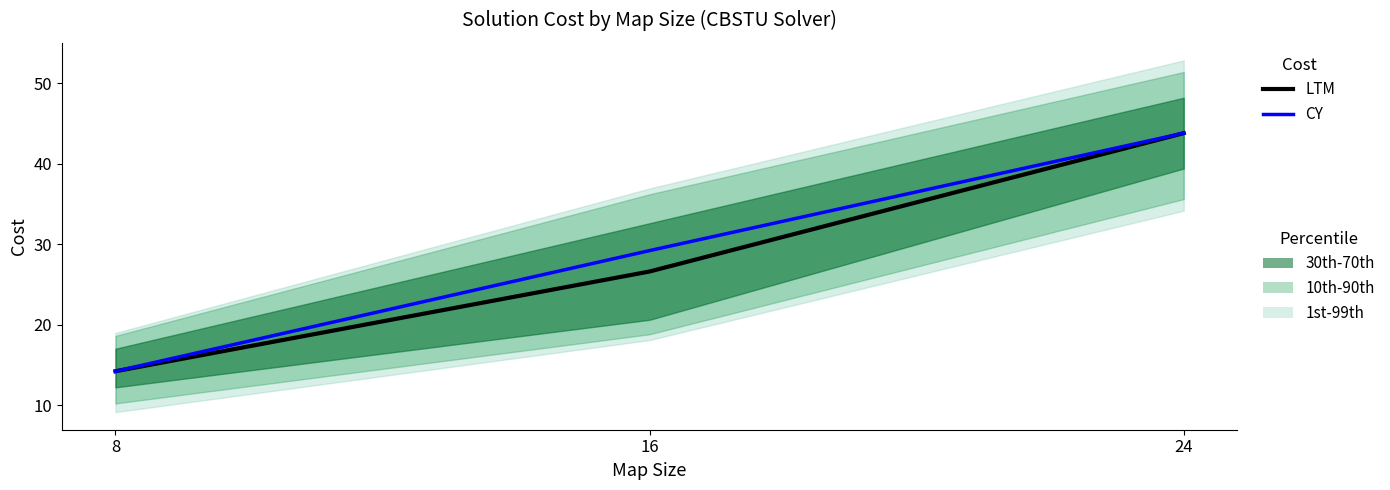

What is the sum of all LTM values?

84.6